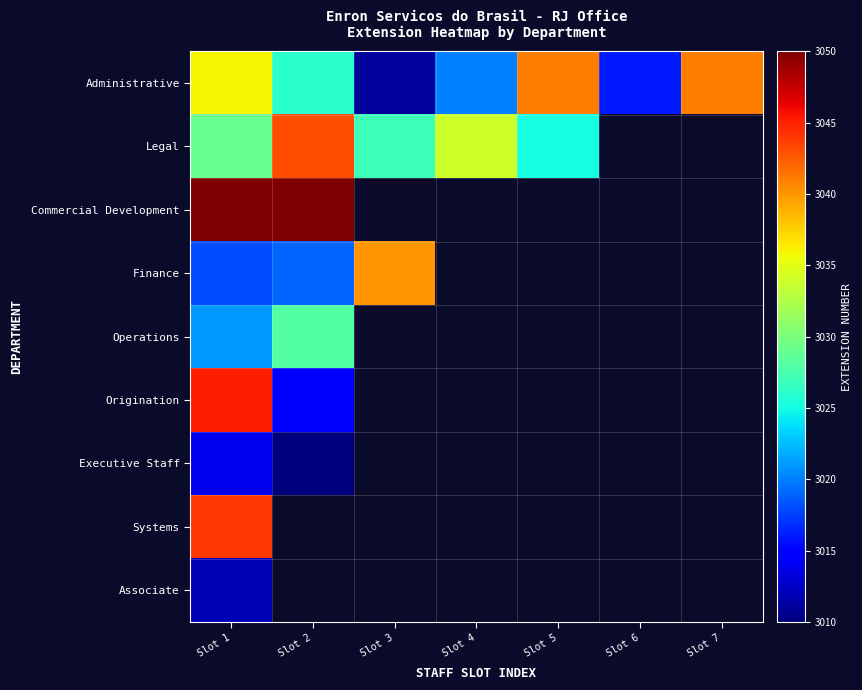

Which category has the lowest value across all series?

Slot 2